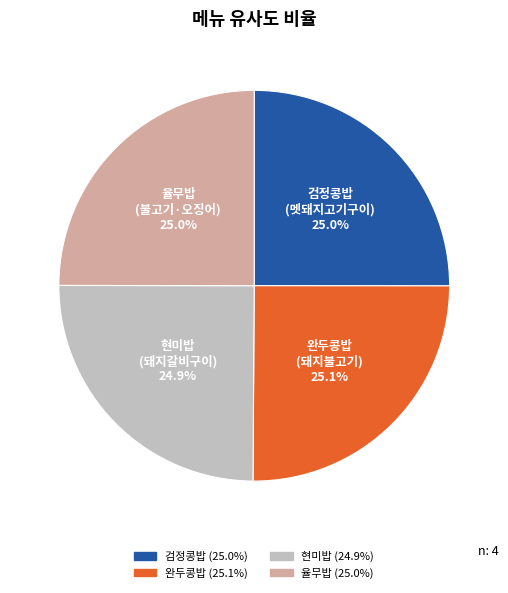

How many slices are in this pie chart?

4